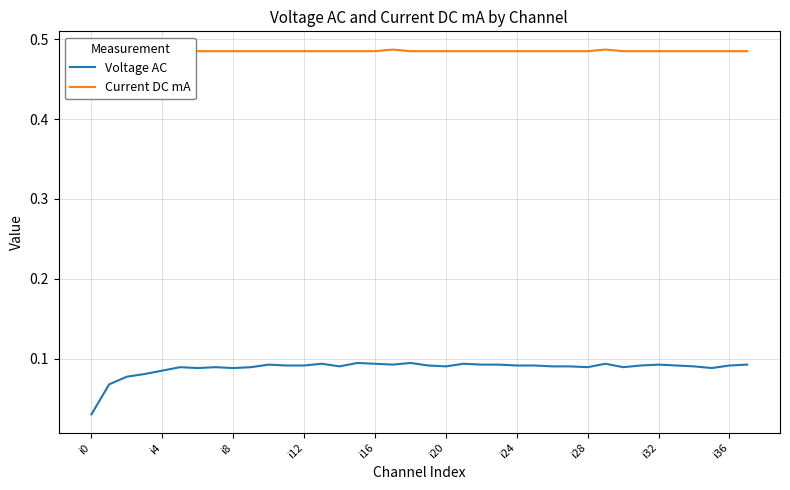

True or false: Current DC mA and Voltage AC cross at least once.

False